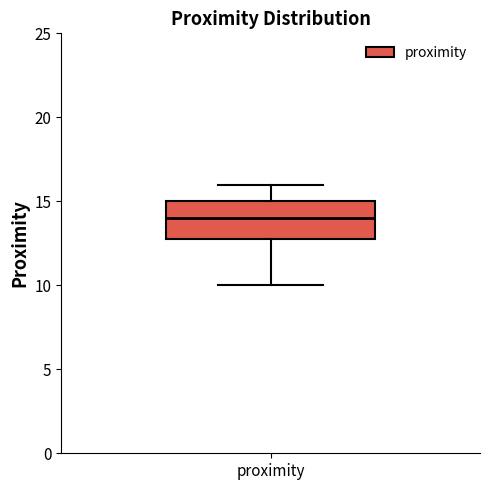

Transcribe this box plot: give where the median line is, the range the box spans, and where the two whiskers end, as read against the y-axis. The values are not printed on the chart, so give them approximately, as read against the axis.

median 14, box 13 to 15, whiskers 10 to 16